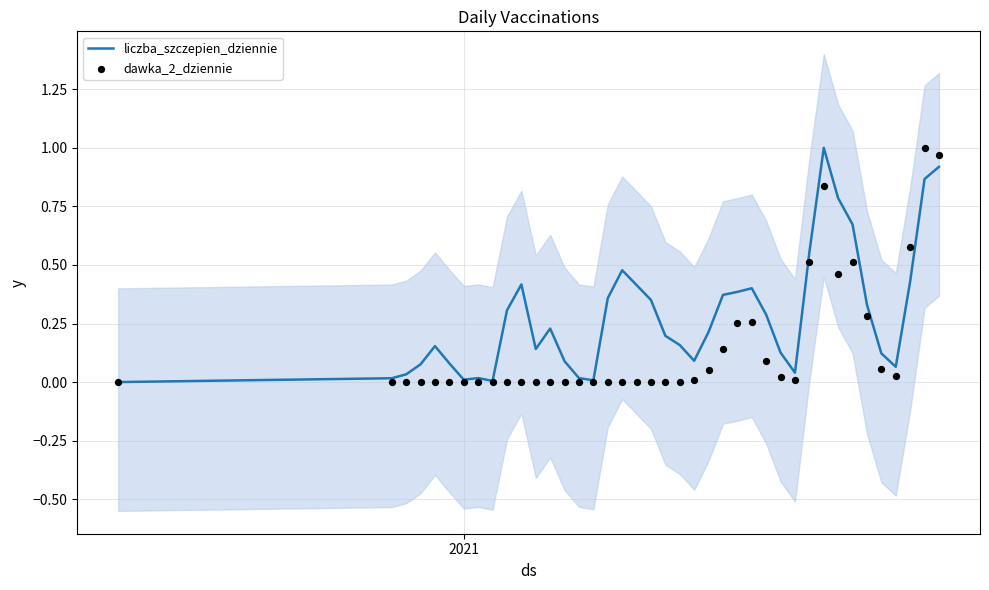

Which series has the widest spread of Y values?

dawka_2_dziennie